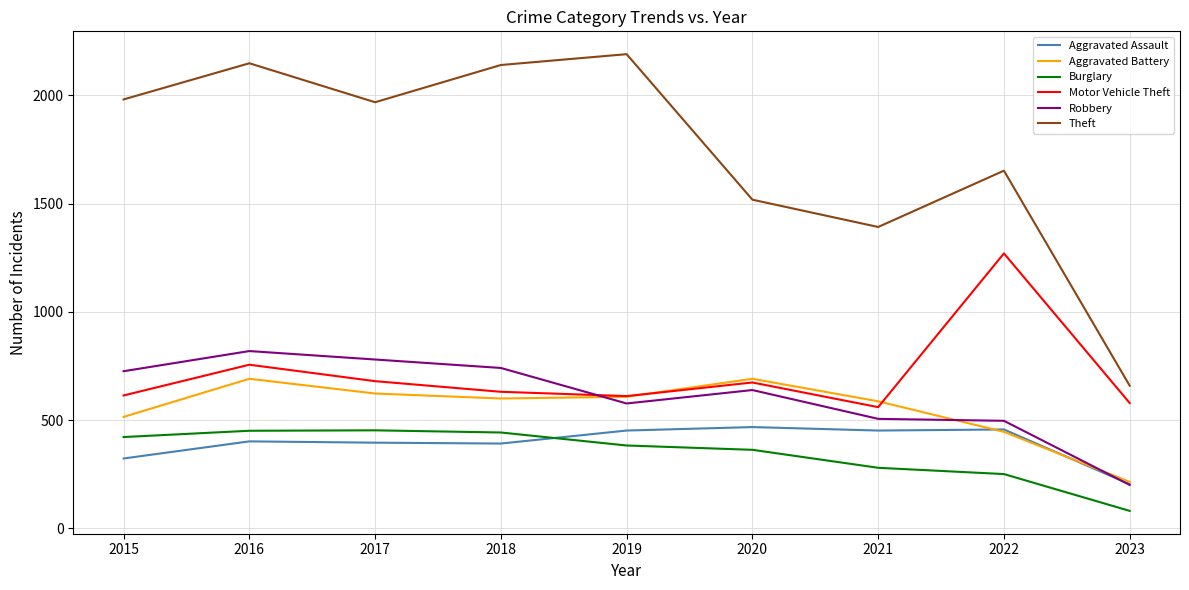

Is it true that Motor Vehicle Theft equals 322 at 2023?

False